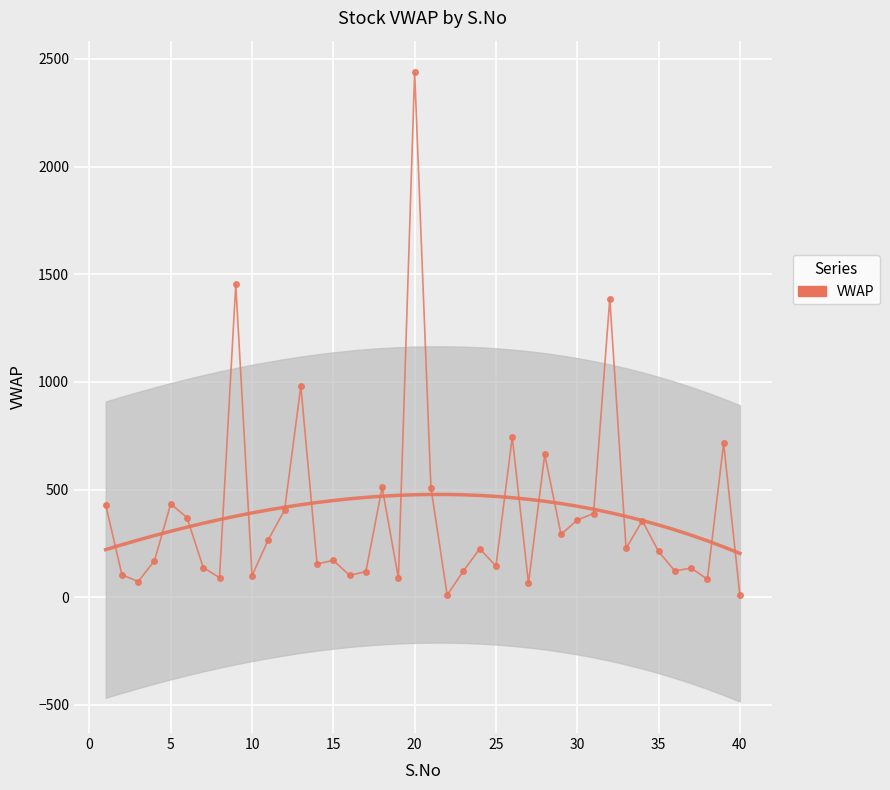

How many data points are less than 224?

20